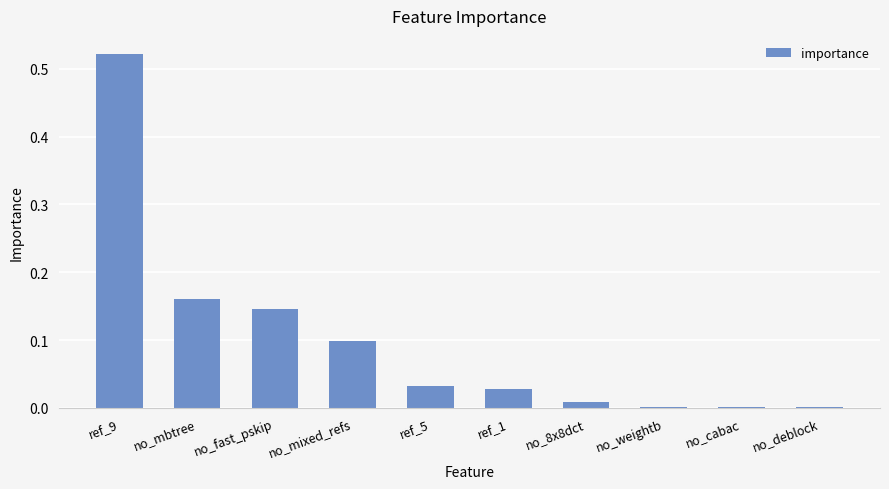

Between ref_1 and ref_9, which is larger?

ref_9